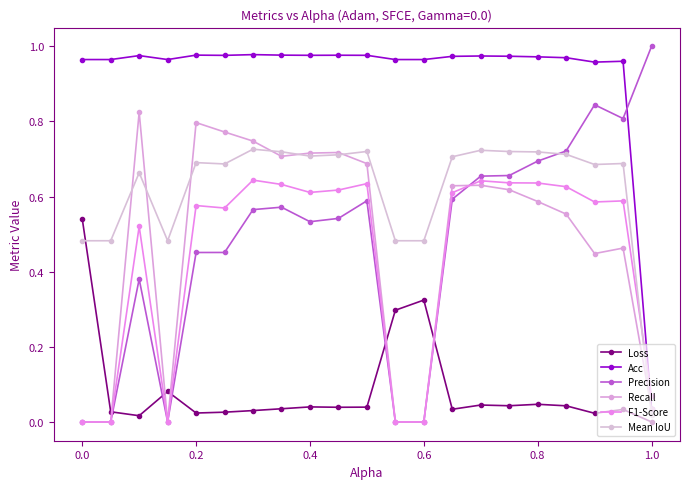

How many lines are shown in the chart?

6